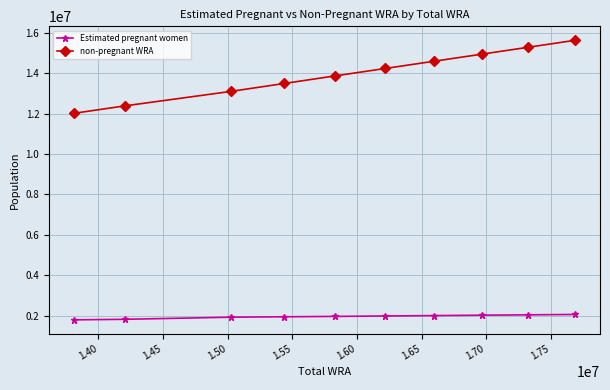

What is the smallest value displayed?

1797424.8